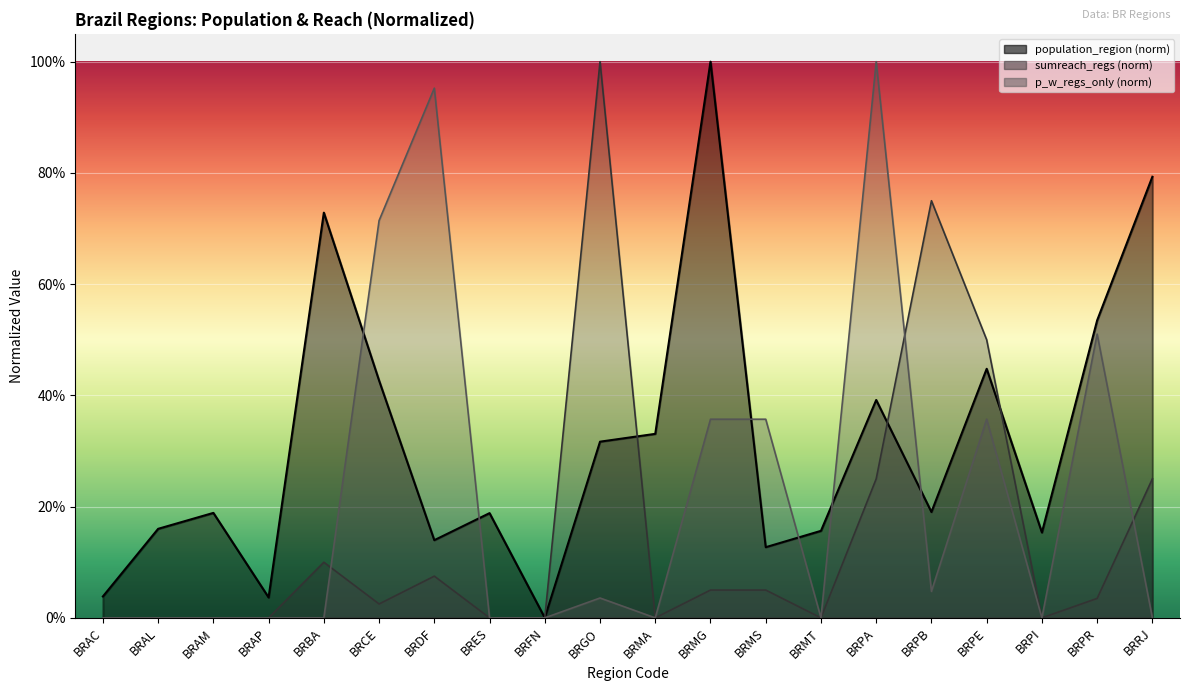

What are all the series names shown in the legend?

population_region, sumreach_regs, p_w_regs_only